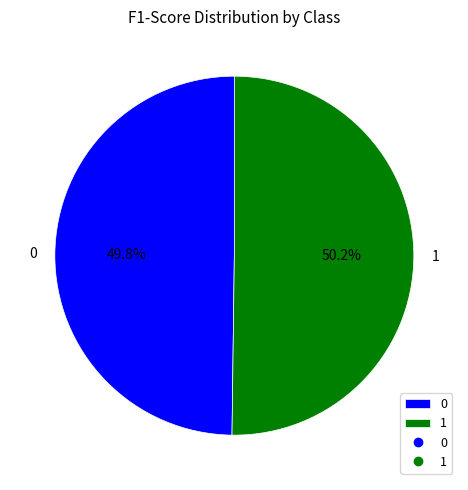

Does any single category account for the majority?

Yes